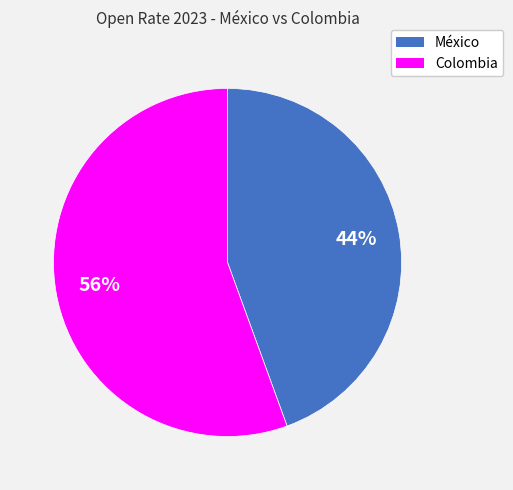

True or false: Colombia accounts for 45% of the total.

False